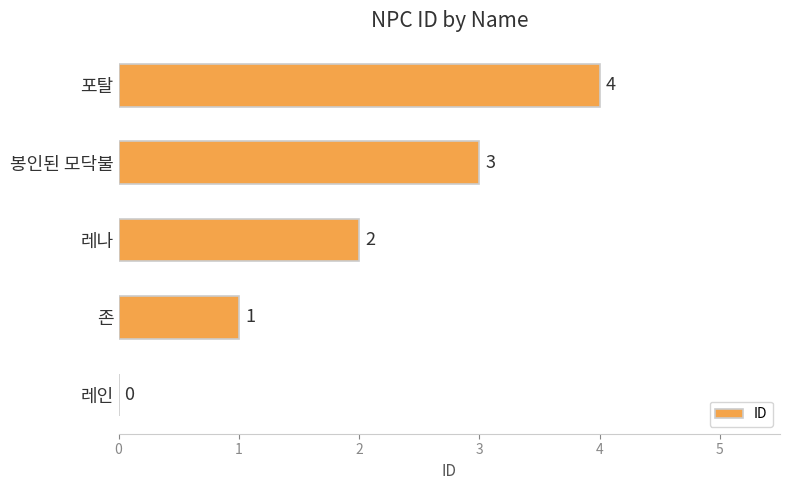

Are the bars horizontal?

Yes